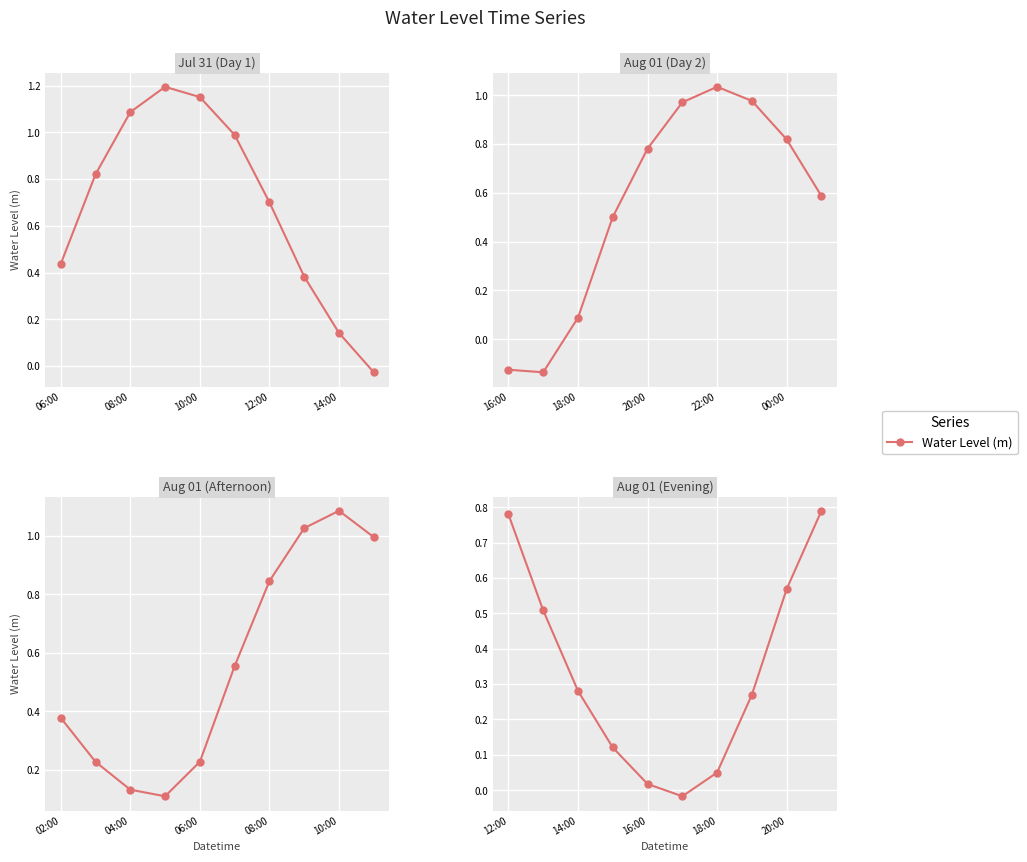

Count the number of data series in this chart.

1